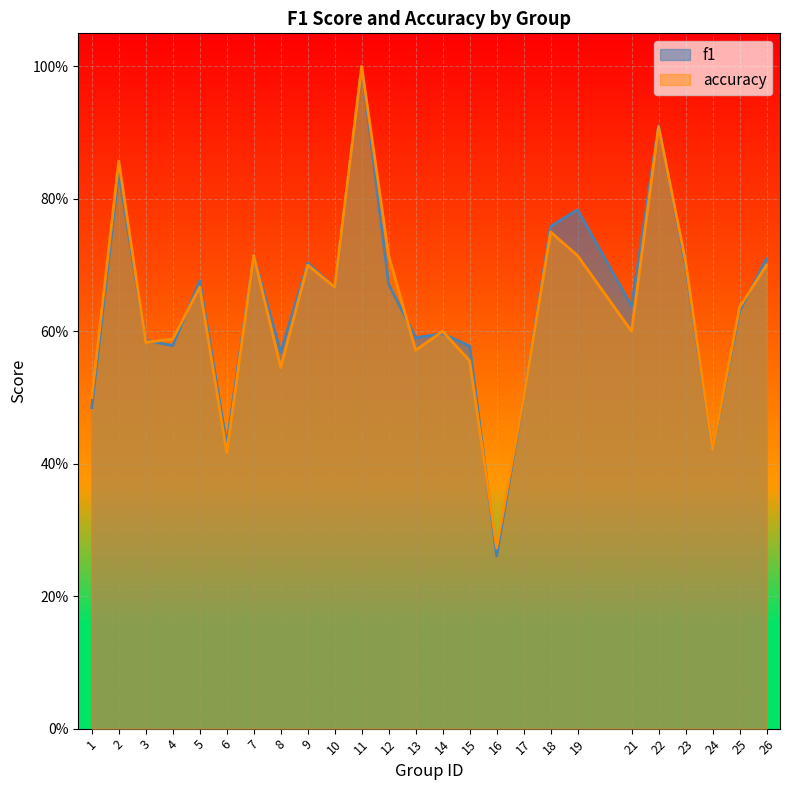

Reading left to right, extract all data points from this chart.

f1: 0.5	0.8	0.6	0.6	0.7	0.4	0.7	0.6	0.7	0.7	1.0	0.7	0.6	0.6	0.6	0.3	0.5	0.8	0.8	0.6	0.9	0.7	0.4	0.6	0.7
accuracy: 0.5	0.9	0.6	0.6	0.7	0.4	0.7	0.5	0.7	0.7	1.0	0.7	0.6	0.6	0.6	0.3	0.5	0.8	0.7	0.6	0.9	0.7	0.4	0.6	0.7